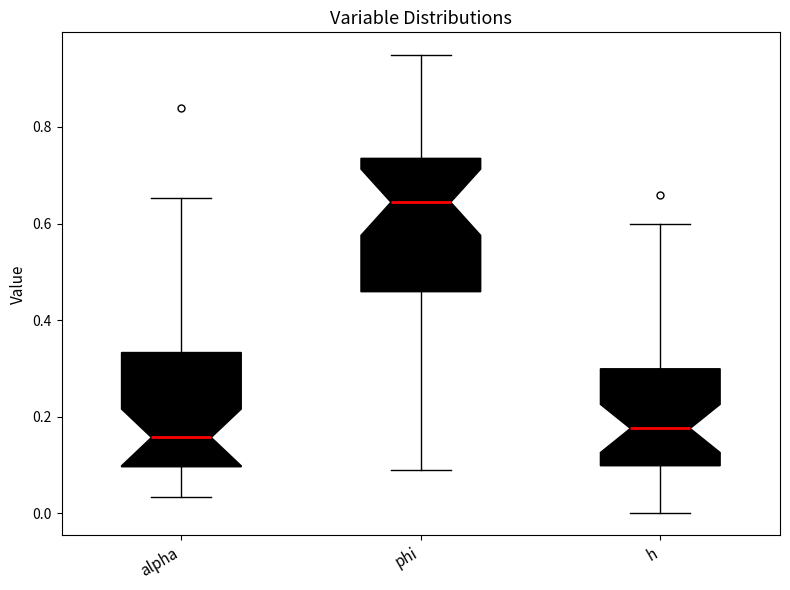

Reading left to right, read every box against the y-axis: the position of its median line, the range the box covers, and the ends of its whiskers. The values are not printed on the chart, so give them approximately, as read against the axis.

alpha: median 0.16, box 0.10 to 0.34, whiskers 0.04 to 0.66
phi: median 0.64, box 0.46 to 0.74, whiskers 0.08 to 0.94
h: median 0.18, box 0.10 to 0.30, whiskers 0.00 to 0.60